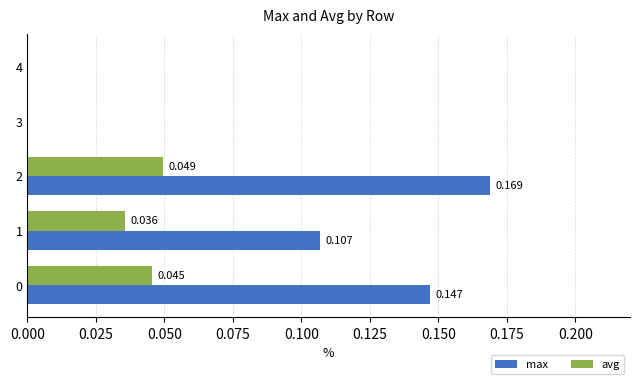

Which series has the widest spread of values?

max